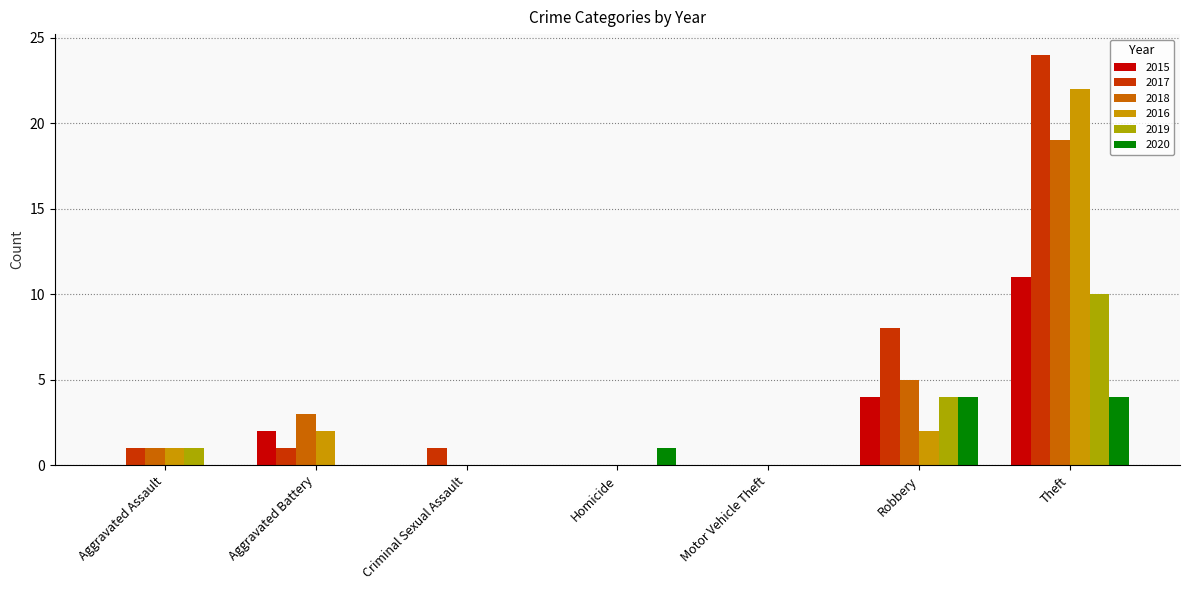

What is the value of the 2020 bar at the 7th from the left?

4